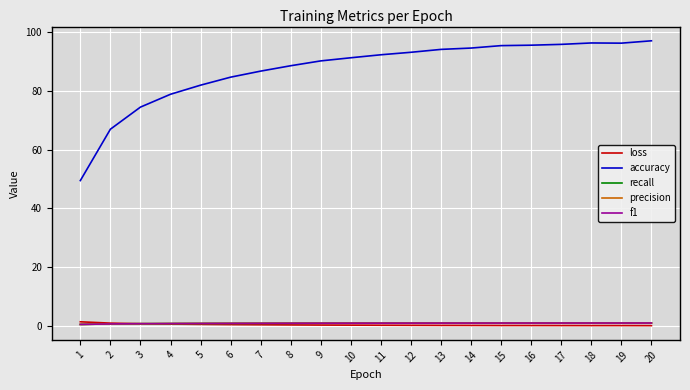

Is it true that loss equals 0.4 at 7?

True